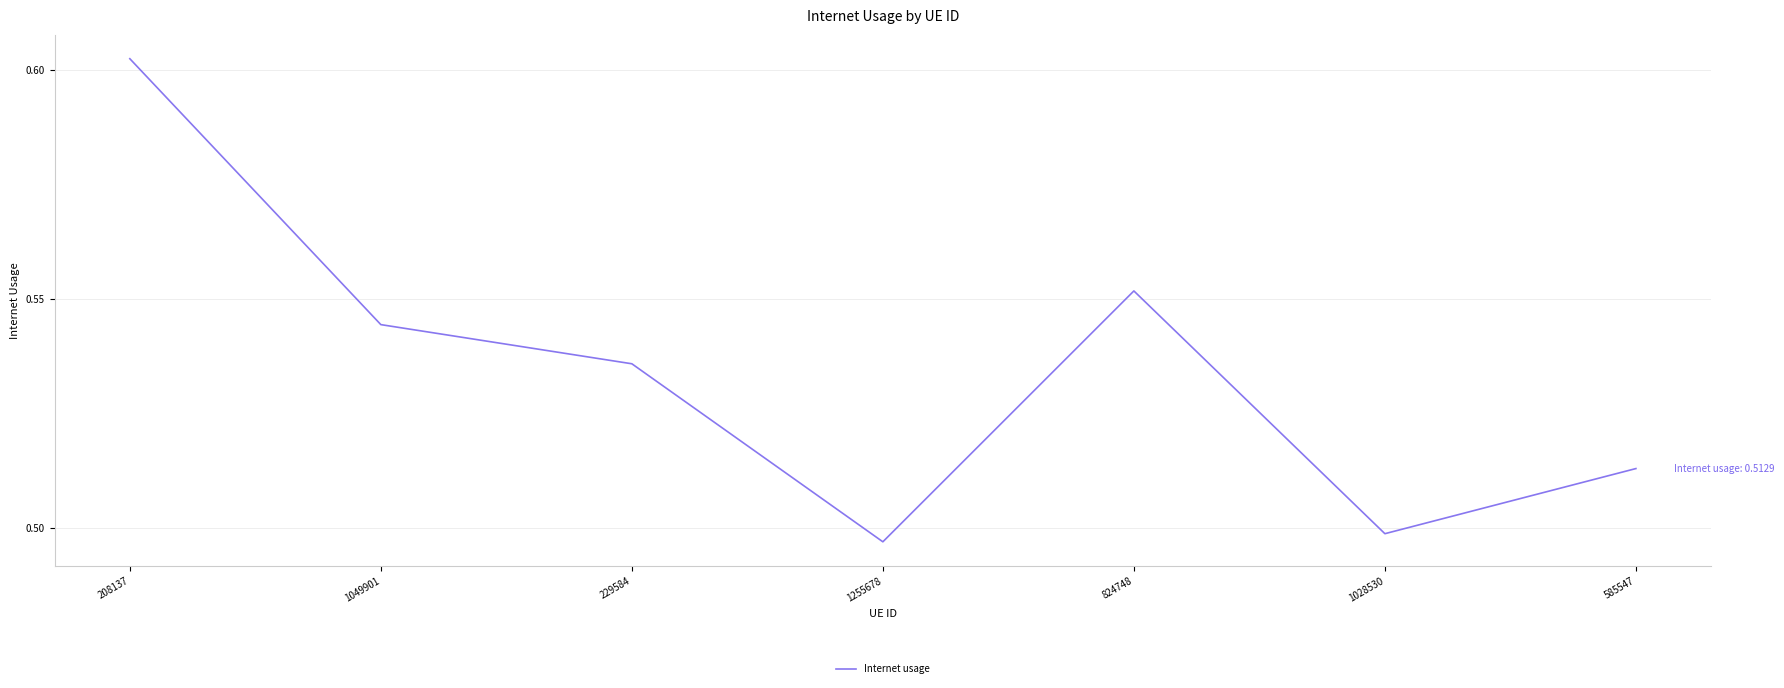

Does the chart display data point markers on the line(s)?

No